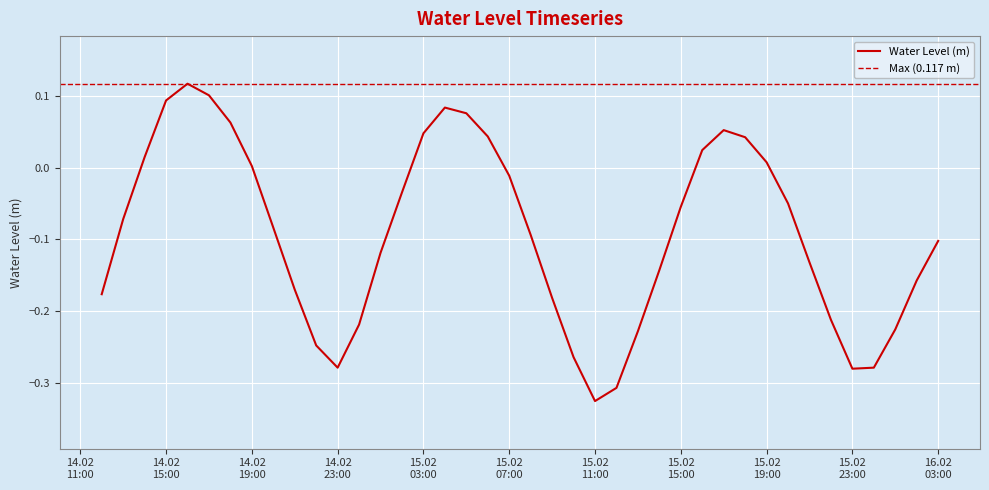

At which label does the data first exceed 0?

2024-02-14 14:00:00